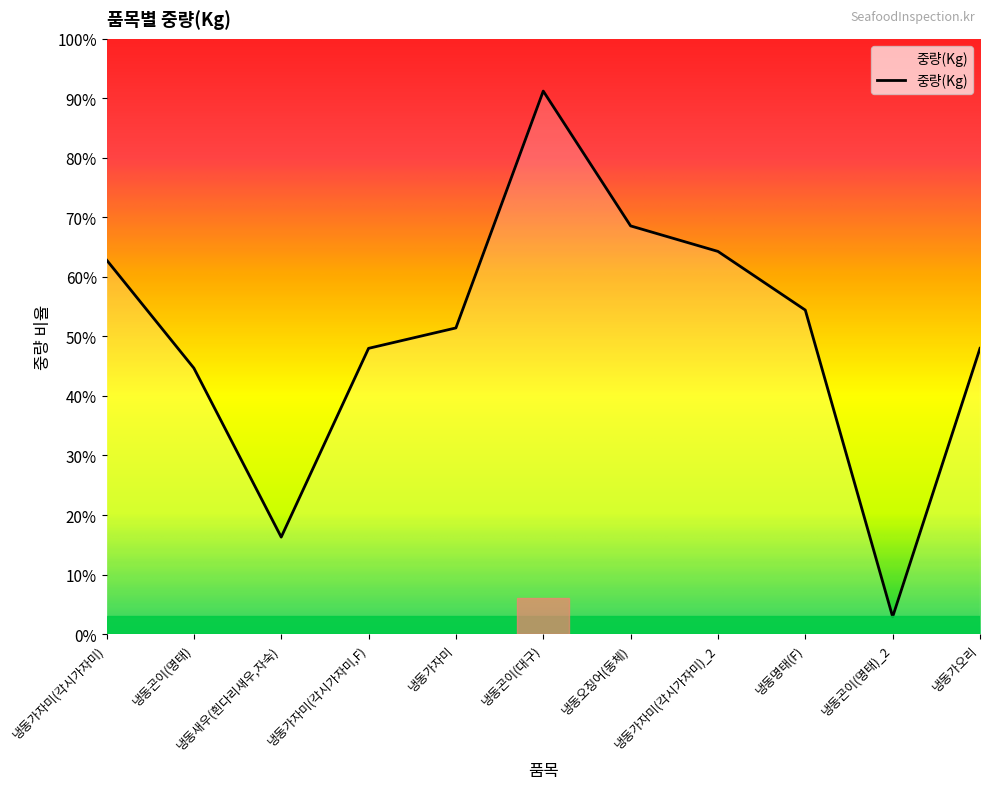

What value does the data have at 냉동가자미(각시가자미), to the nearest 100?

22000